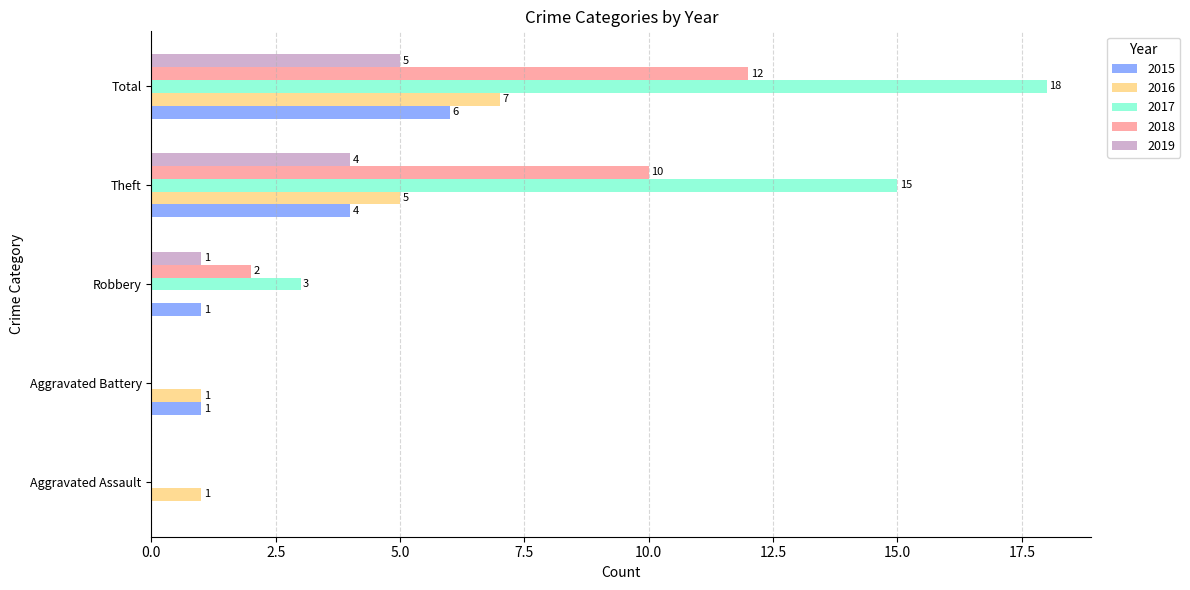

At which label is 2019 closest to 2?

Robbery